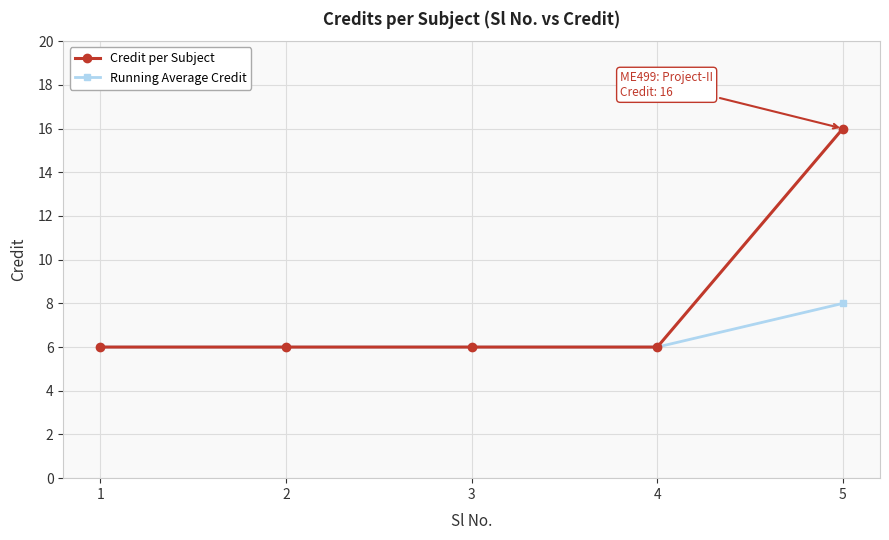

How many lines are shown in the chart?

2